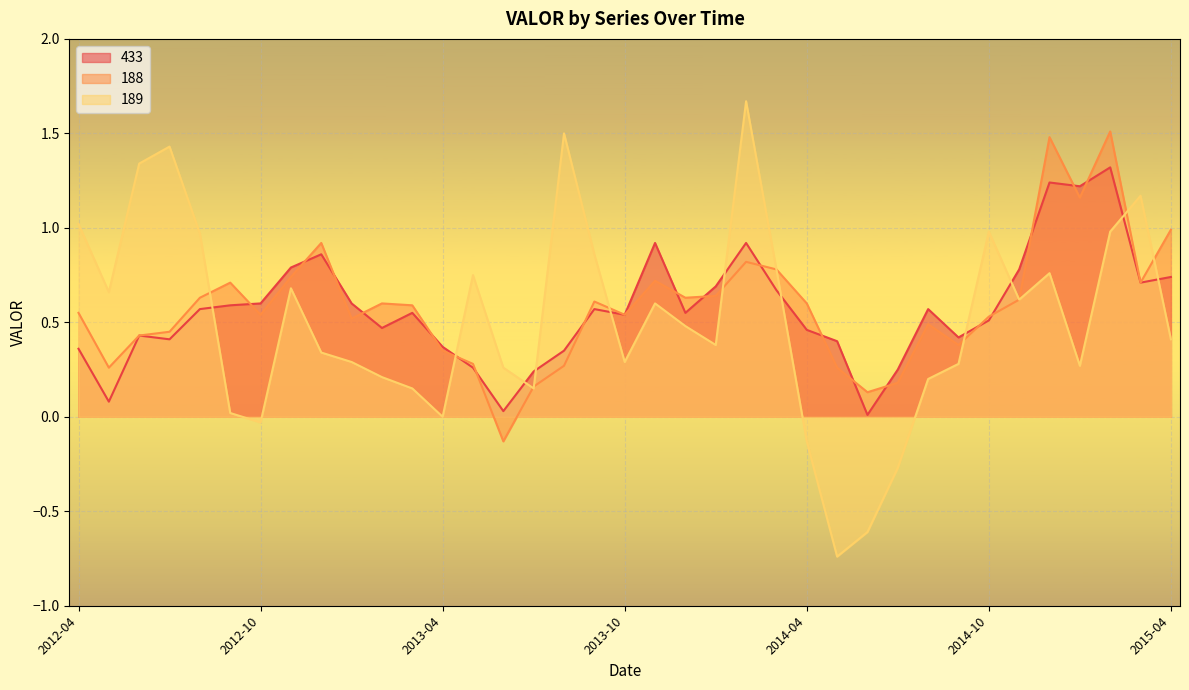

How many times do 189 and 188 cross each other?

9